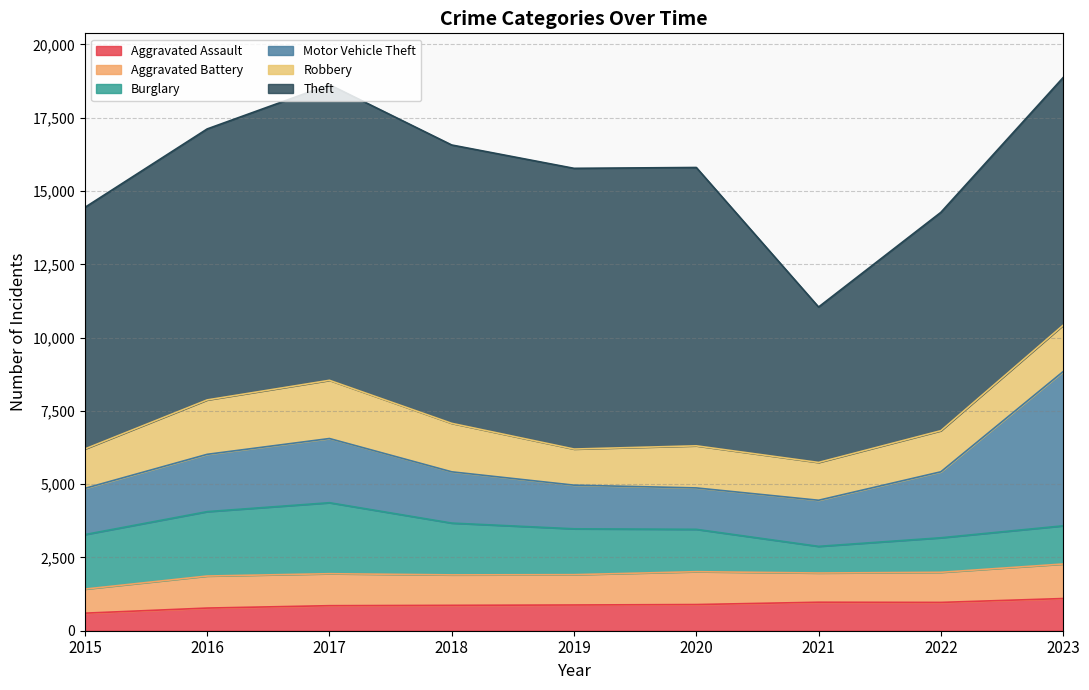

The Motor Vehicle Theft series shows 644 at 2016. True or false?

False